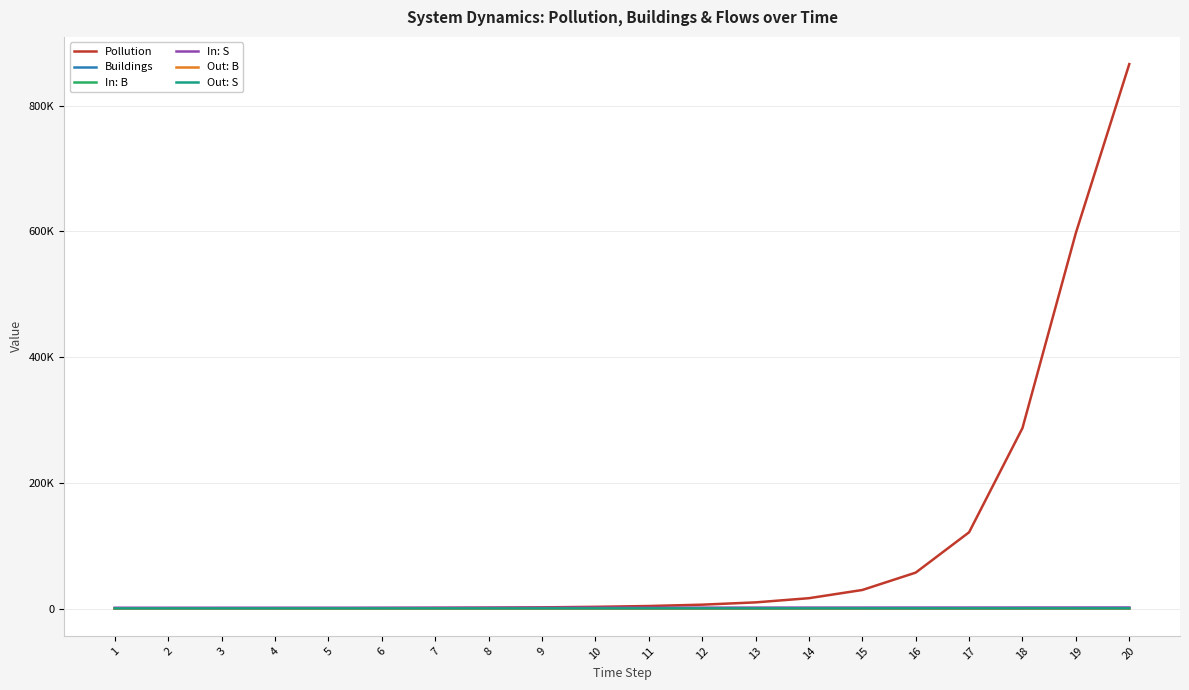

True or false: Out: B and Out: S intersect in this chart.

False